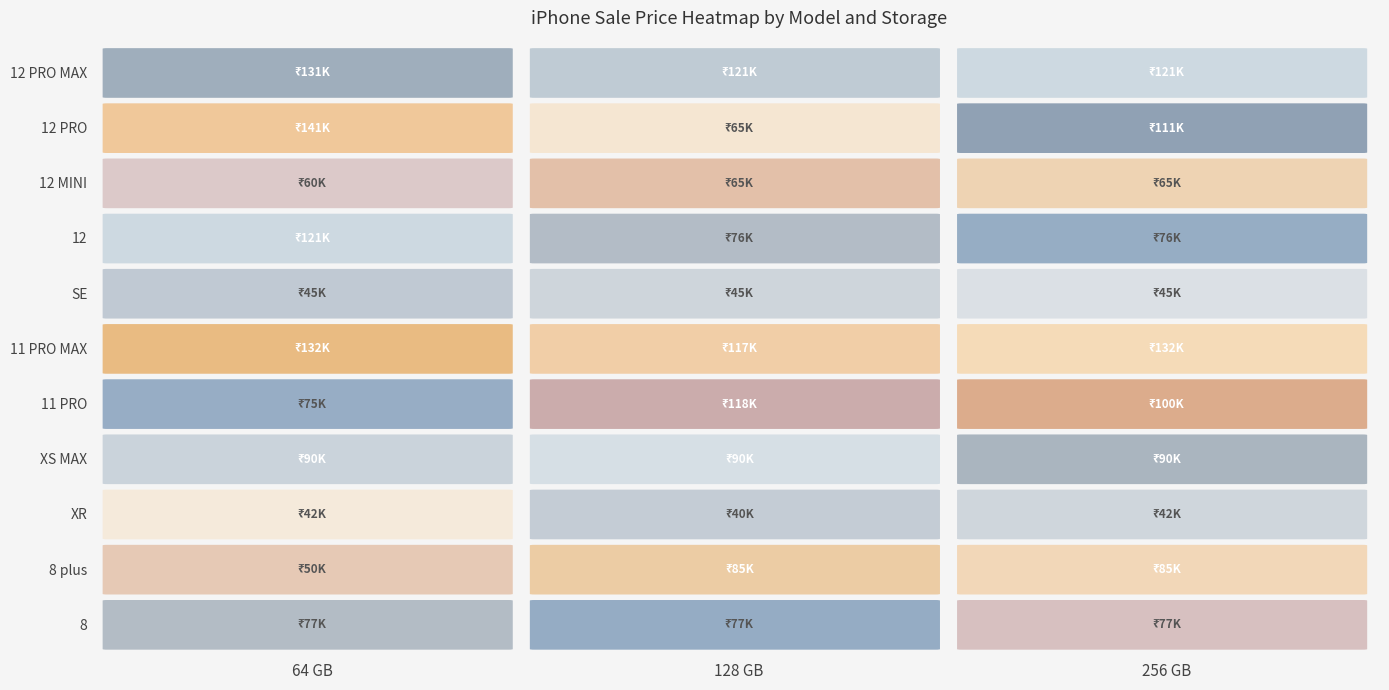

What is the maximum value shown in the chart?

140900